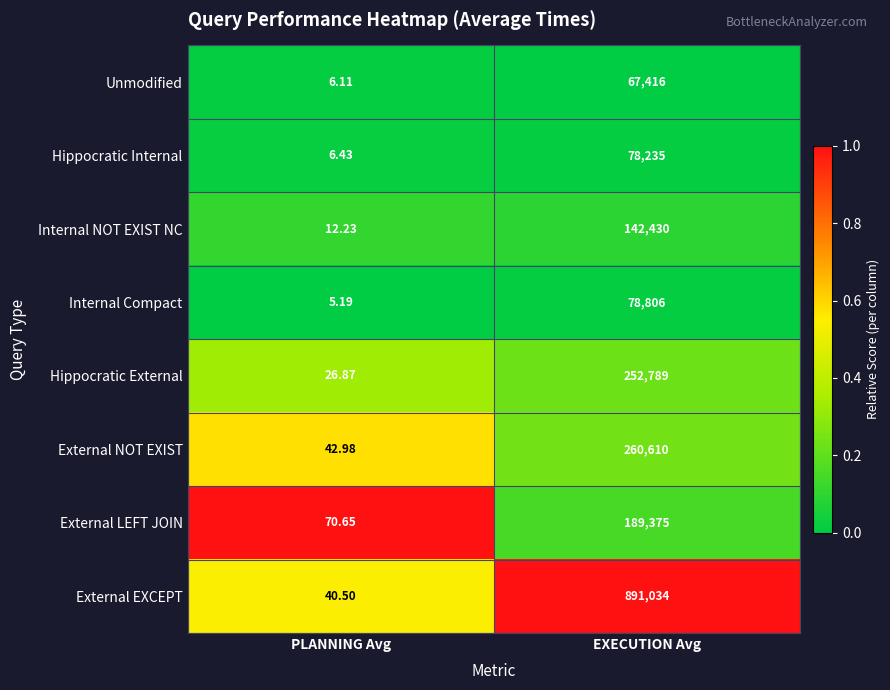

Which series has the largest total across all categories?

External EXCEPT